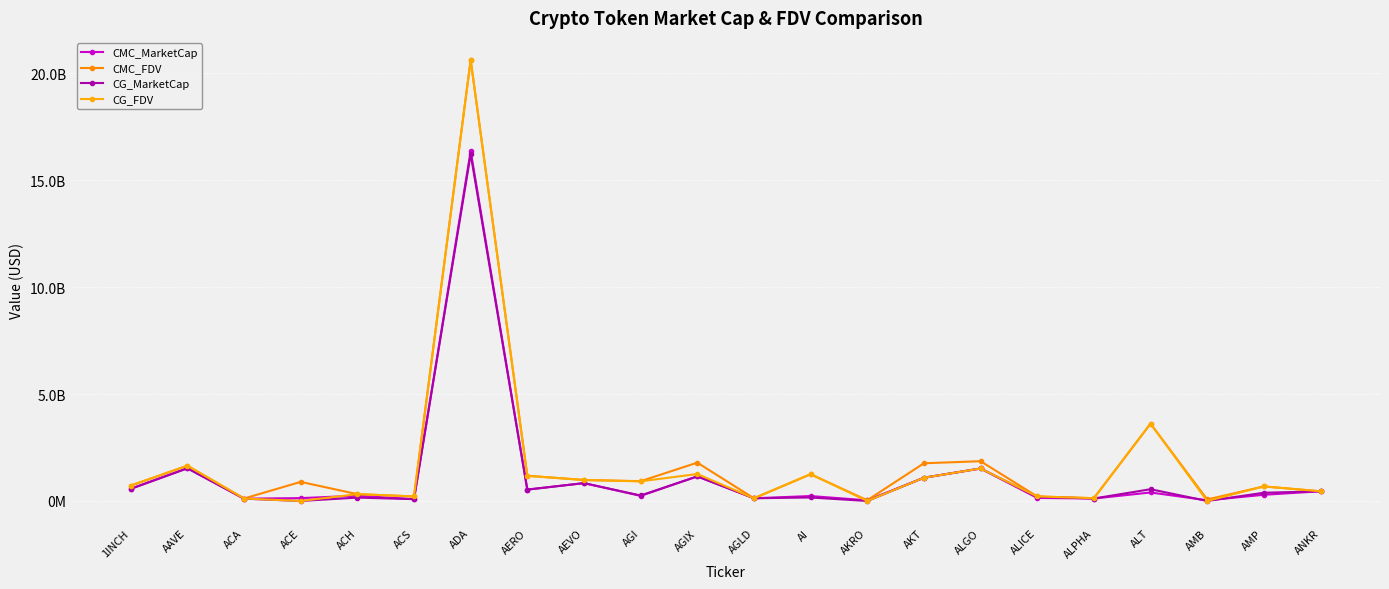

Does the chart have visible grid lines?

Yes